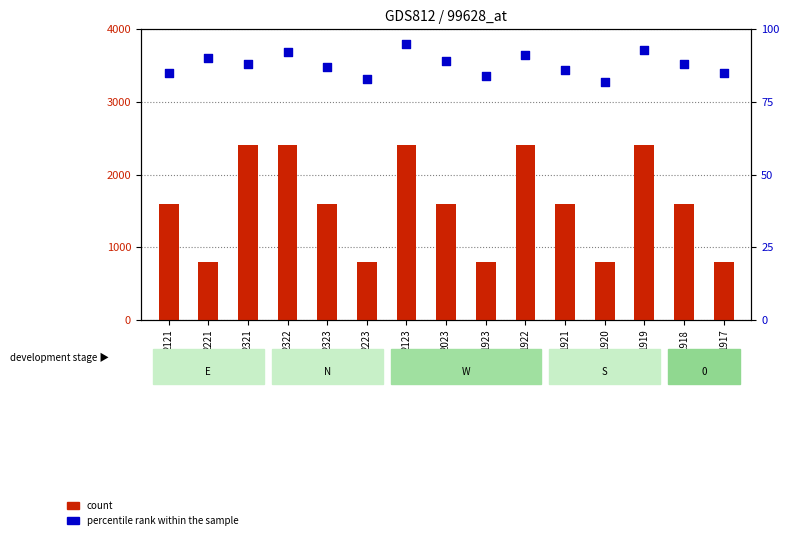

At how many categories does at least one series exceed 689?

15